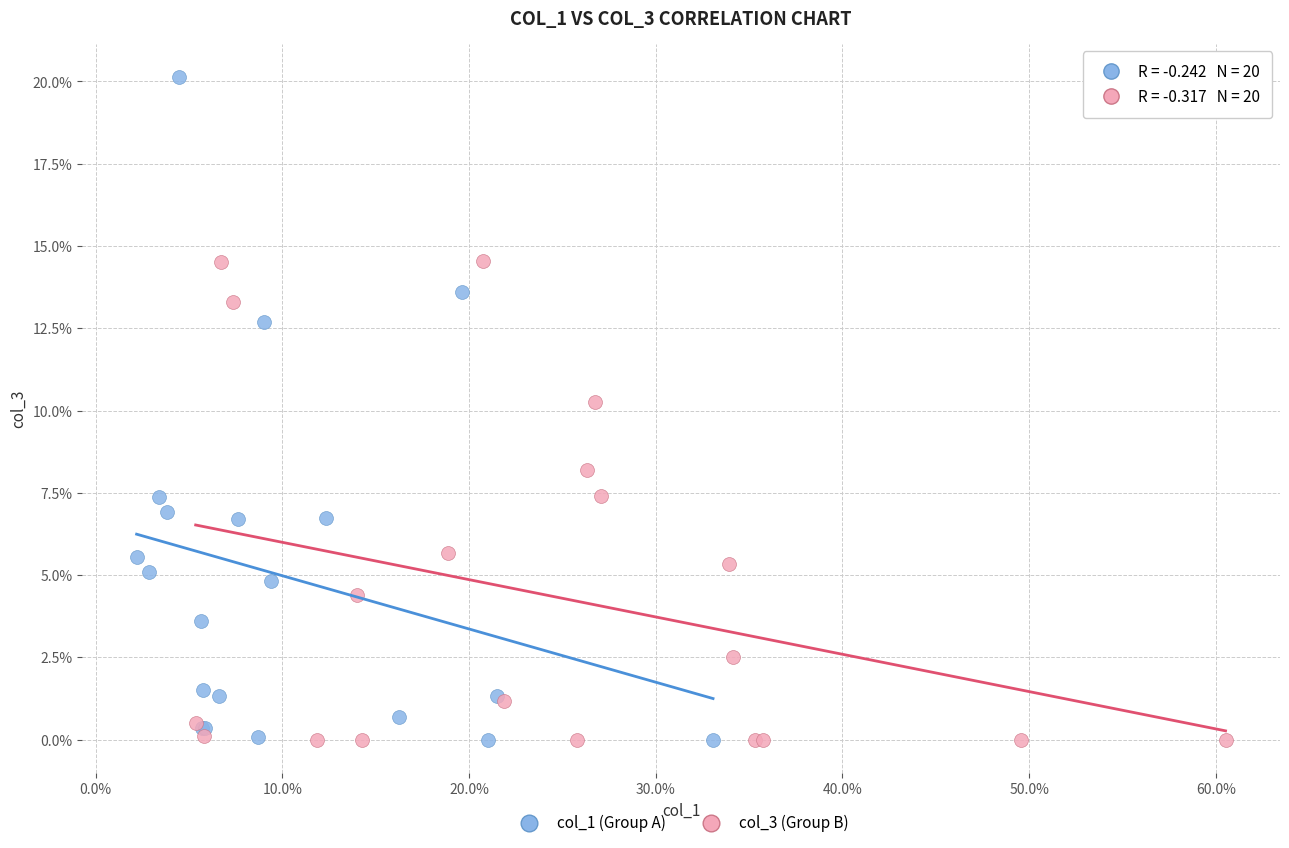

What are all the series names shown in the legend?

col_1 (Group A), col_3 (Group B)